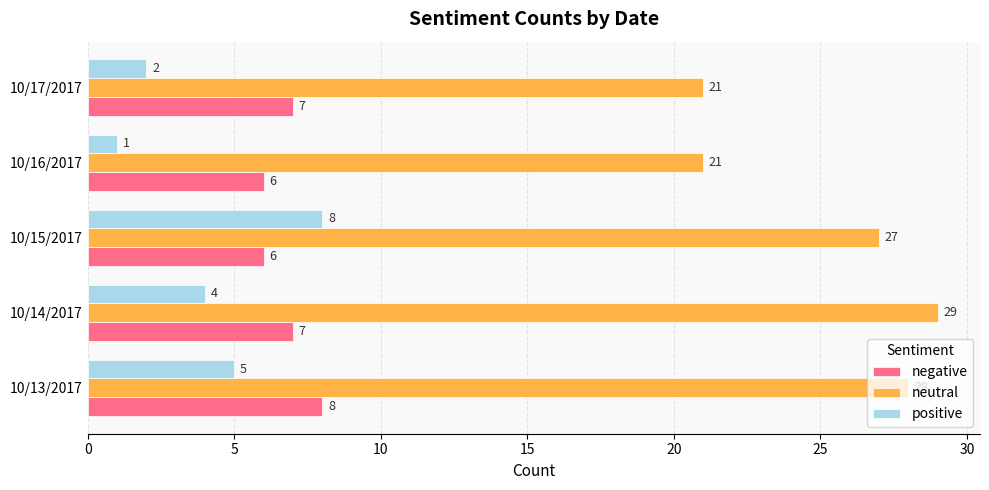

What is the average value of the negative series?

7